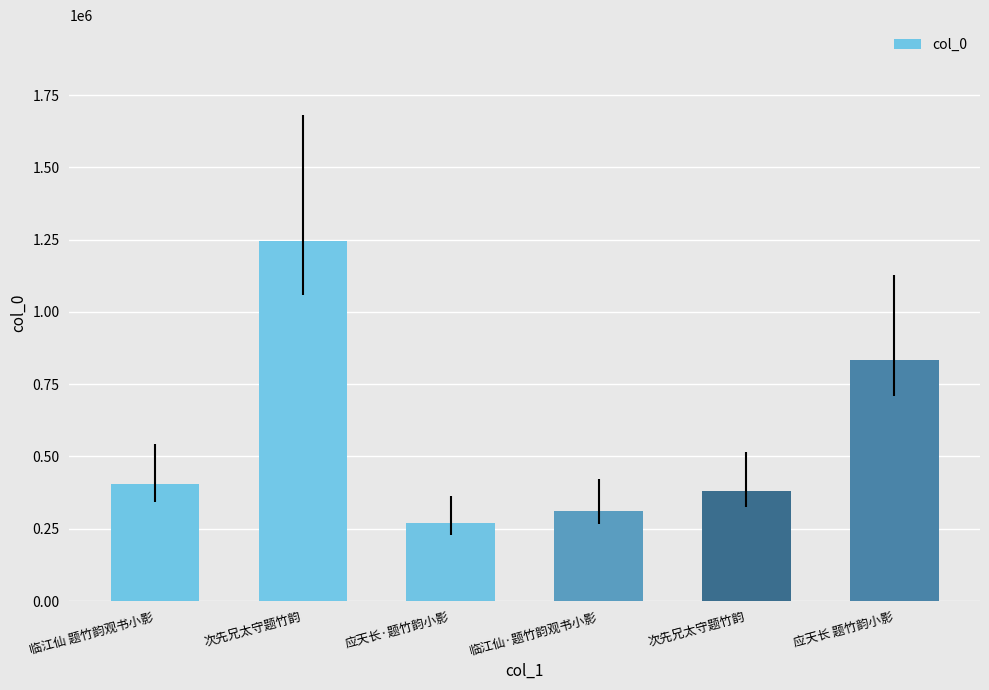

Which has a higher value, 次先兄太守题竹韵 or 次先兄太守题竹韵?

次先兄太守题竹韵